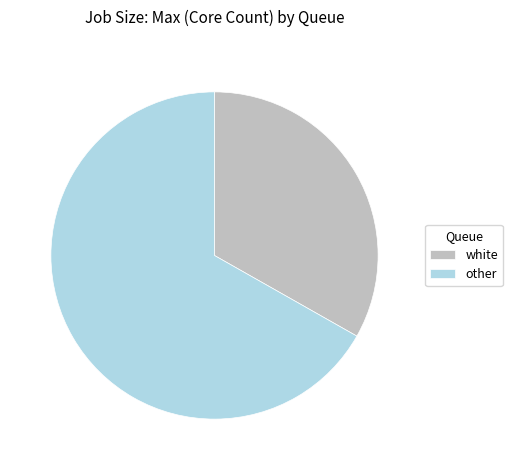

How many segments does this pie chart have?

2